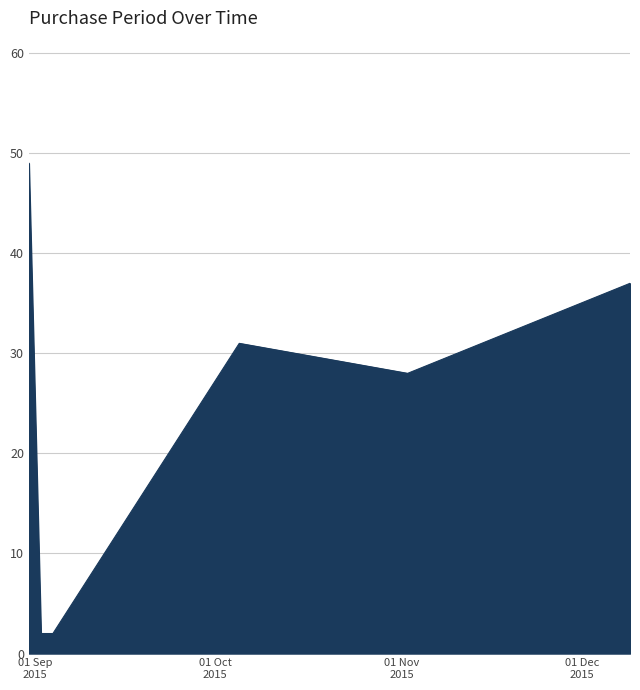

How many interior local peaks (higher than both neighbors) does the data have?

1